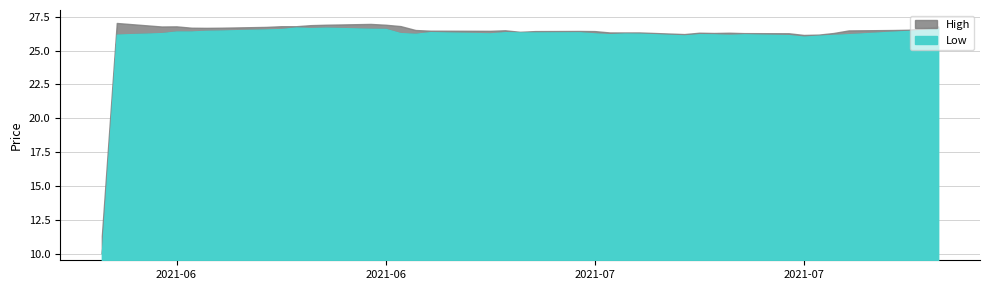

How many categories are shown in the chart?

40